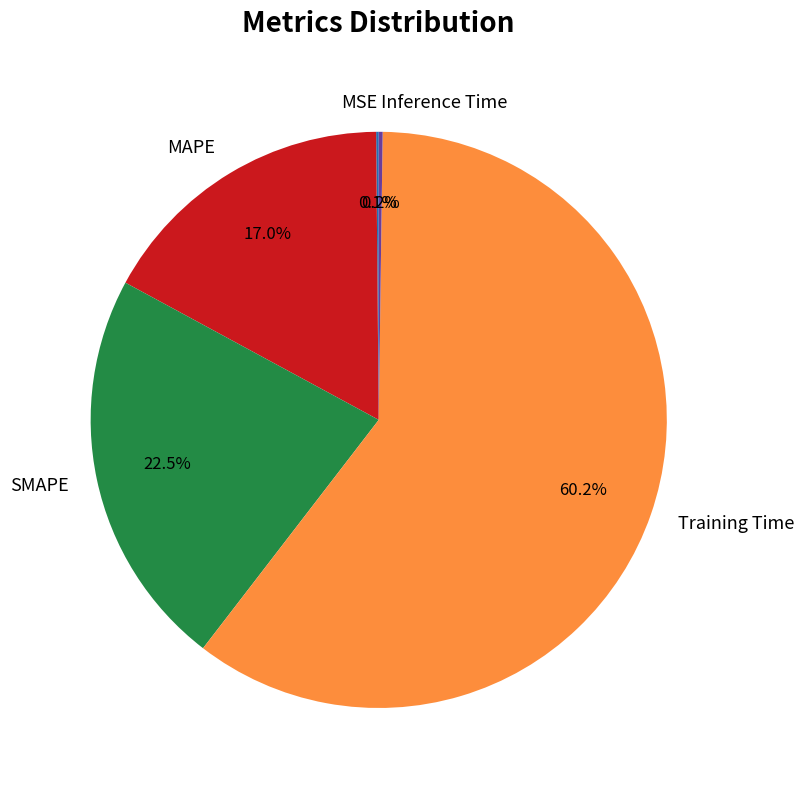

Is there a majority slice in this chart?

Yes